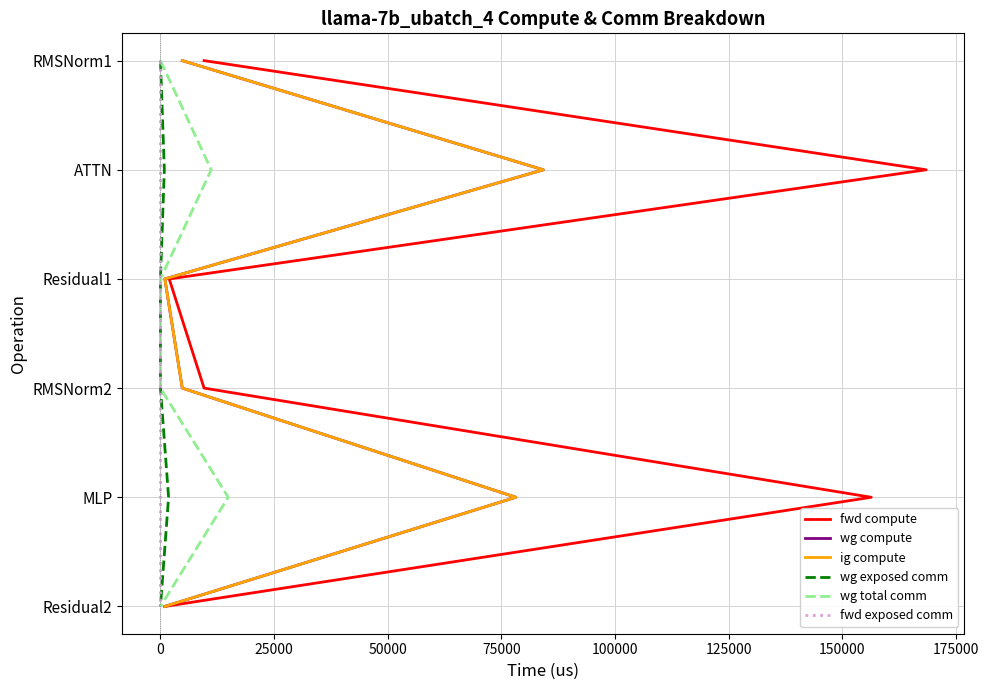

What are all the series names shown in the legend?

fwd compute, wg compute, ig compute, wg exposed comm, wg total comm, fwd exposed comm